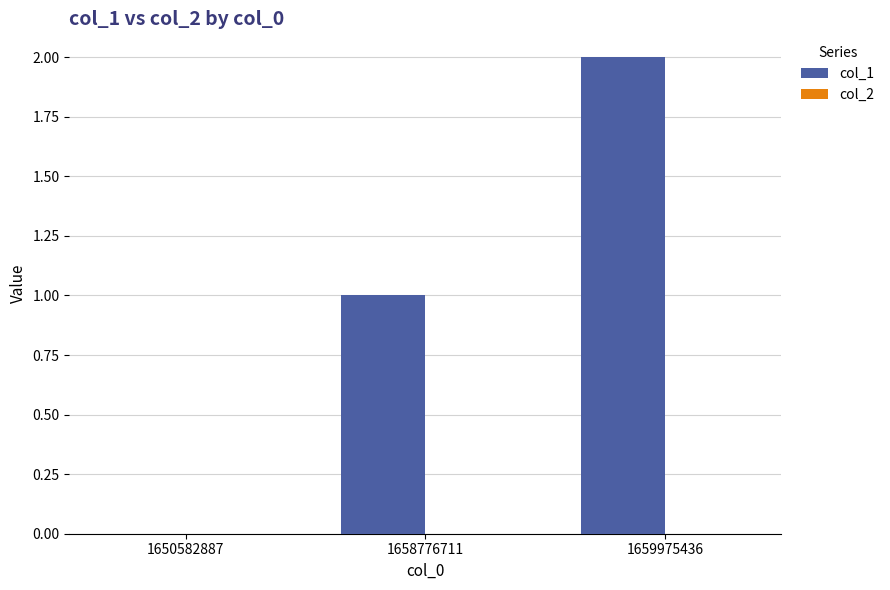

The chart shows a value of 2 at 1659975436. True or false?

True